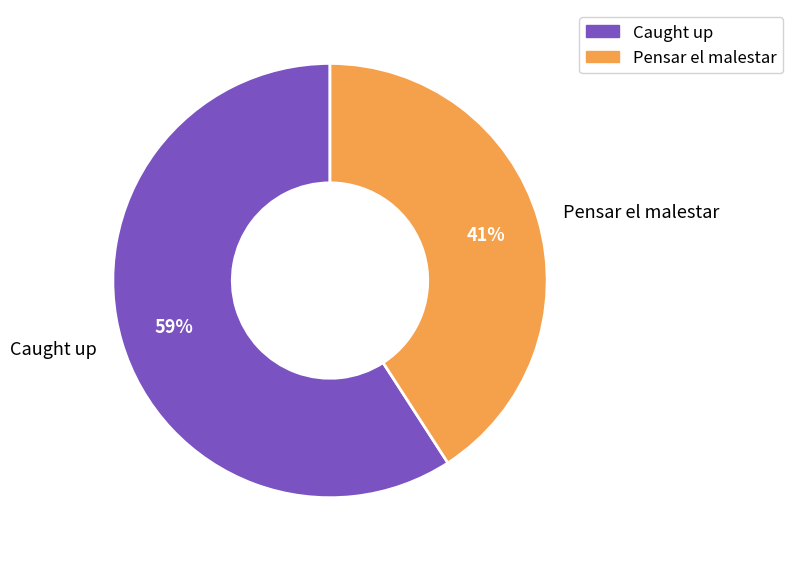

Count the number of slices in the pie.

2